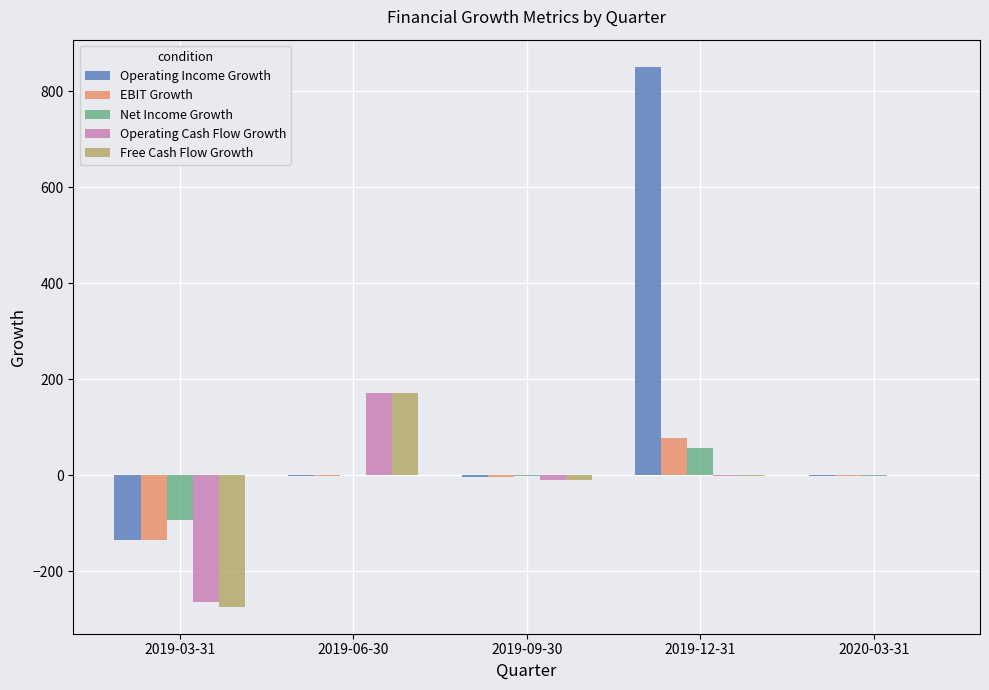

Between 2019-06-30 and 2020-03-31, which series saw the biggest shift?

Free Cash Flow Growth